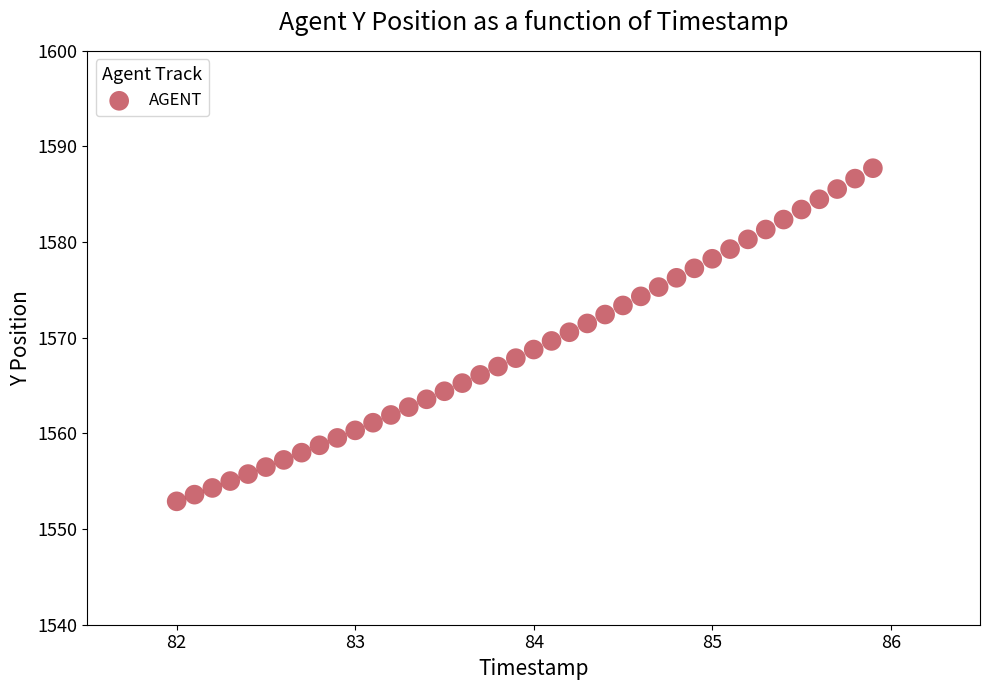

What is the range of Y values (max minus min)?

34.8